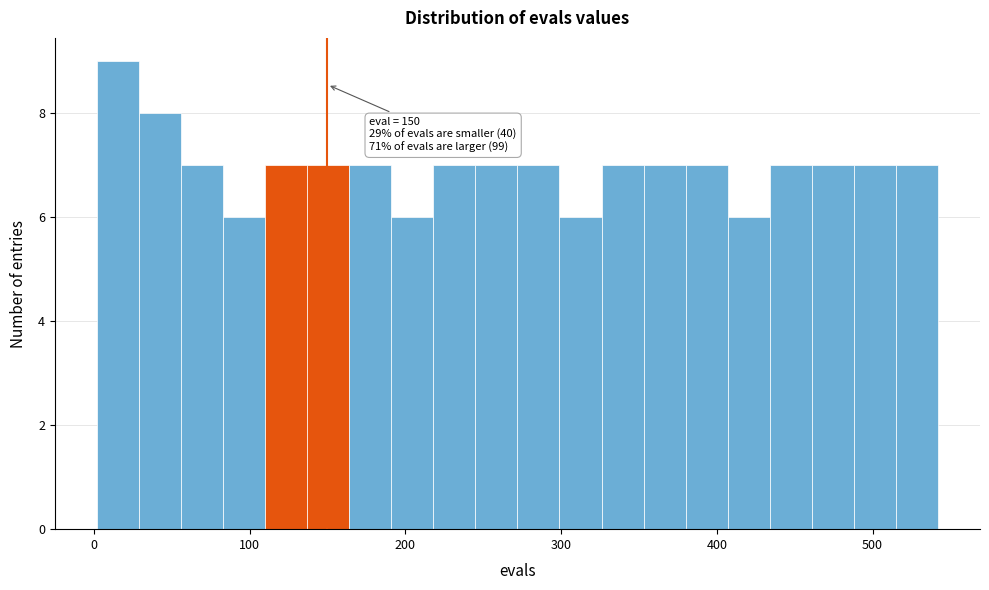

Around what value on the x-axis is the tallest bar? Give the approximate position of its centre, as read against the axis.

20